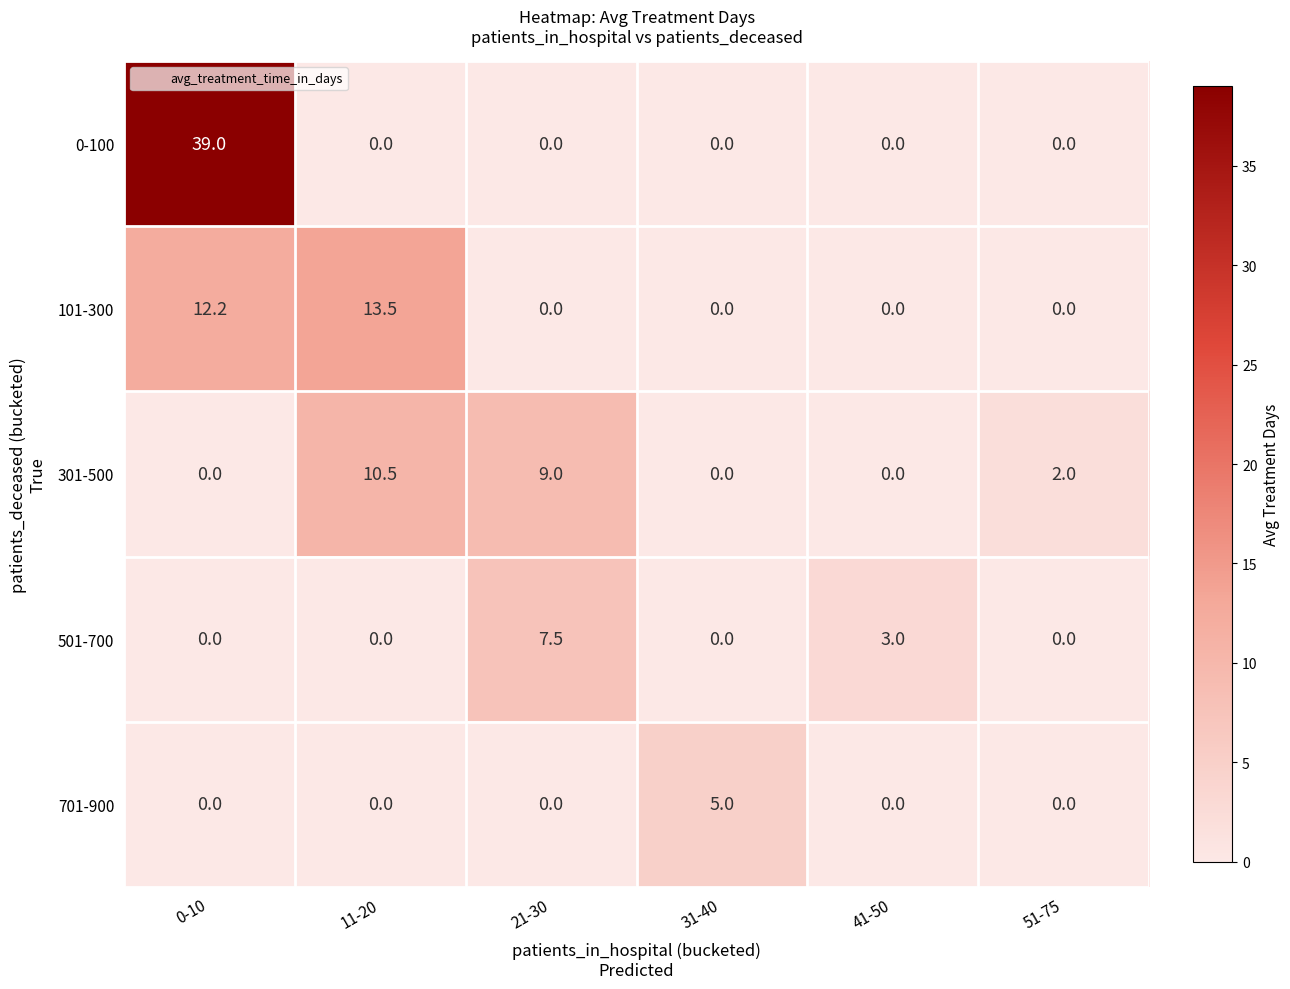

The value of 301-500 at 21-30 is 9.0. True or false?

True